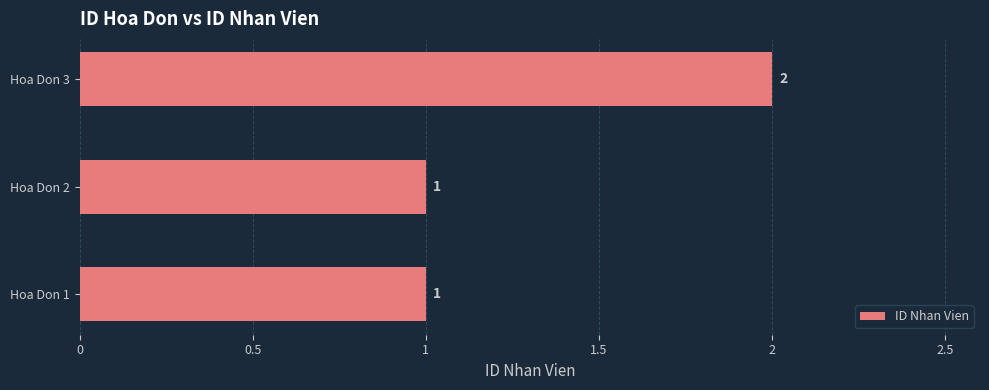

Reading bottom to top, what are all the values shown in this chart?

Hoa Don 1=1	Hoa Don 2=1	Hoa Don 3=2